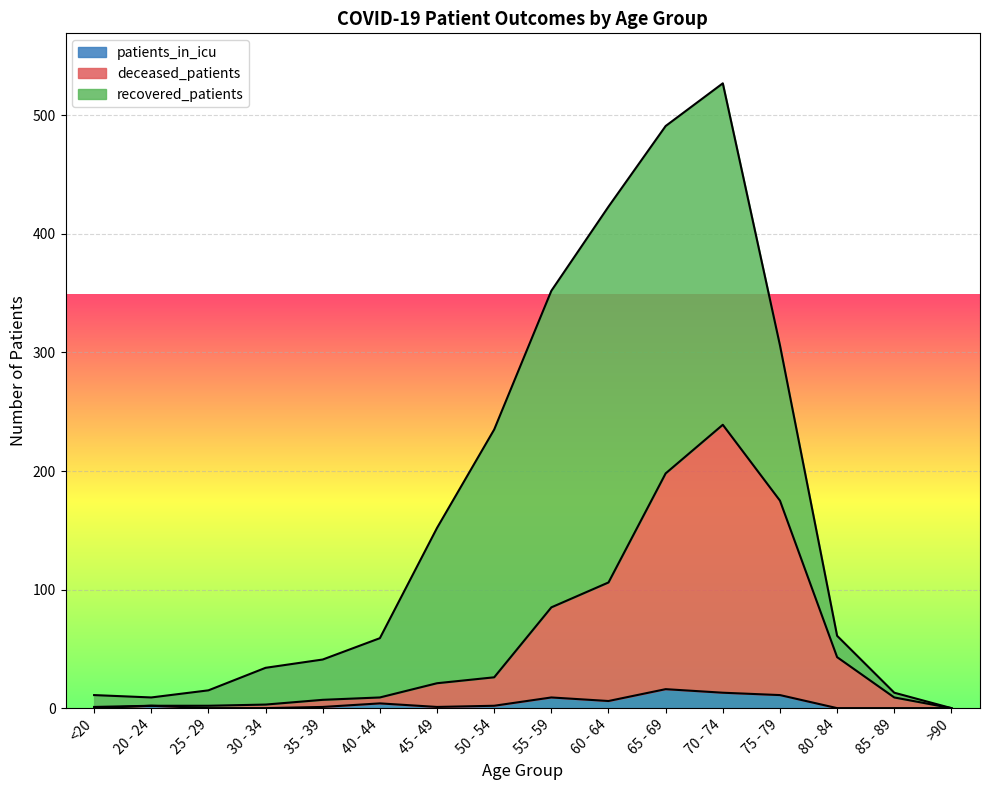

What is the total value across all series at 70 - 74?

527